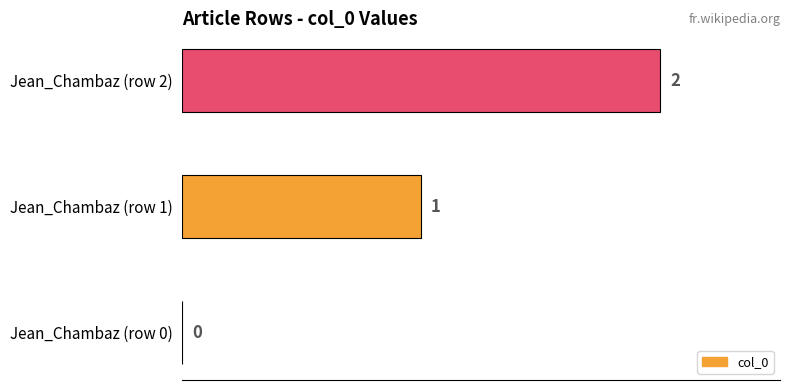

What is the change in value from Jean_Chambaz (row 0) to Jean_Chambaz (row 1)?

+1